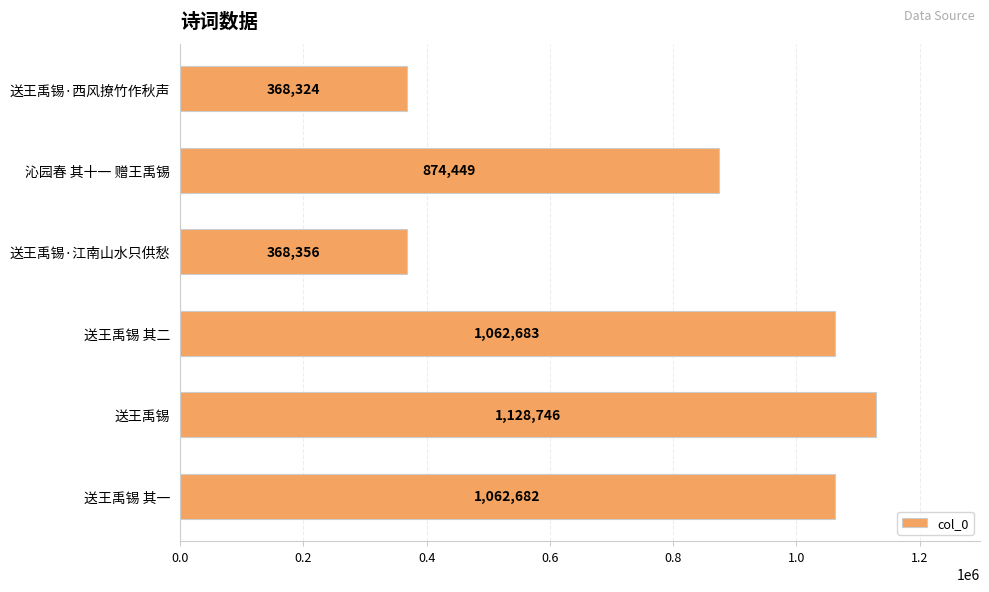

True or false: the data shows 368356 at 送王禹锡·江南山水只供愁.

True